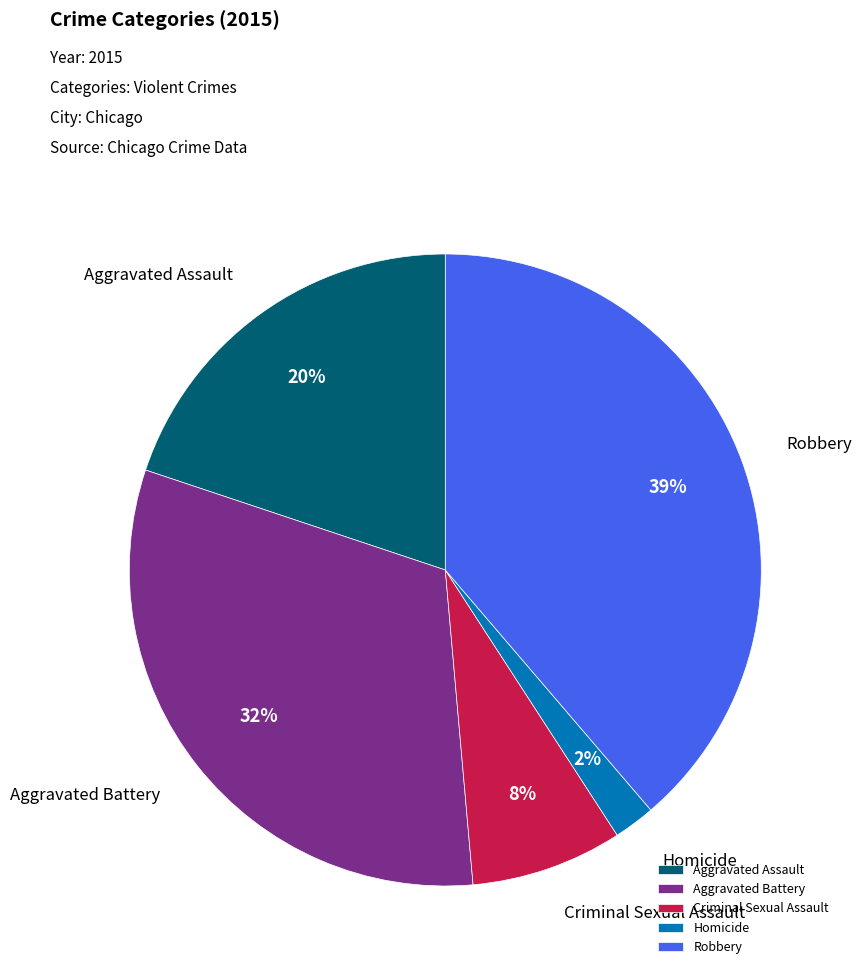

Rank the categories by value from lowest to highest.

Homicide, Criminal Sexual Assault, Aggravated Assault, Aggravated Battery, Robbery